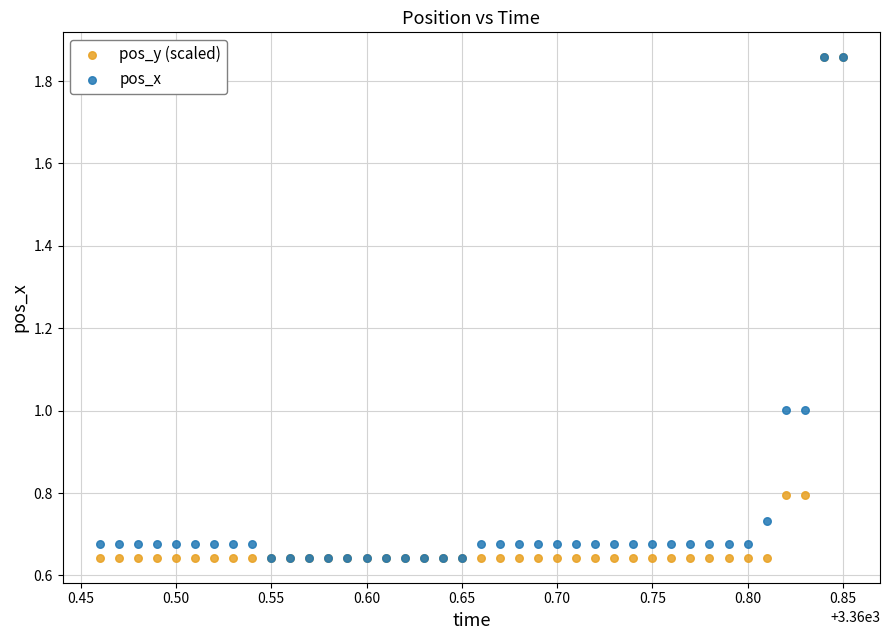

What are all the series names shown in the legend?

pos_y (scaled), pos_x